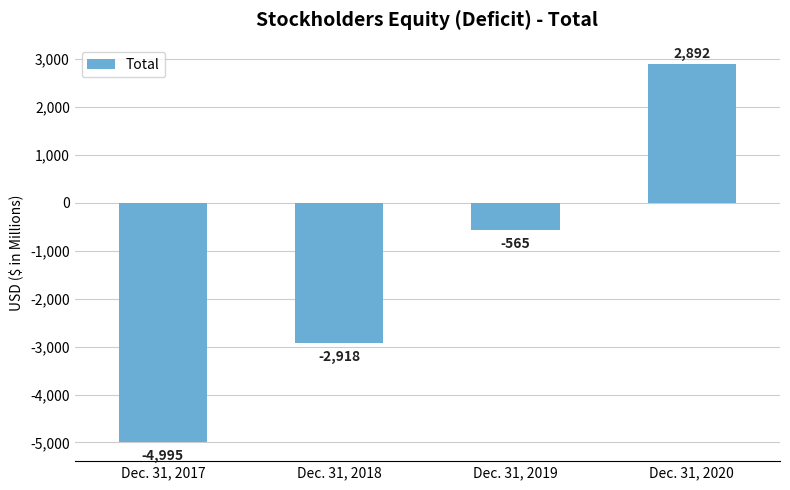

What is the maximum value shown in the chart?

2892